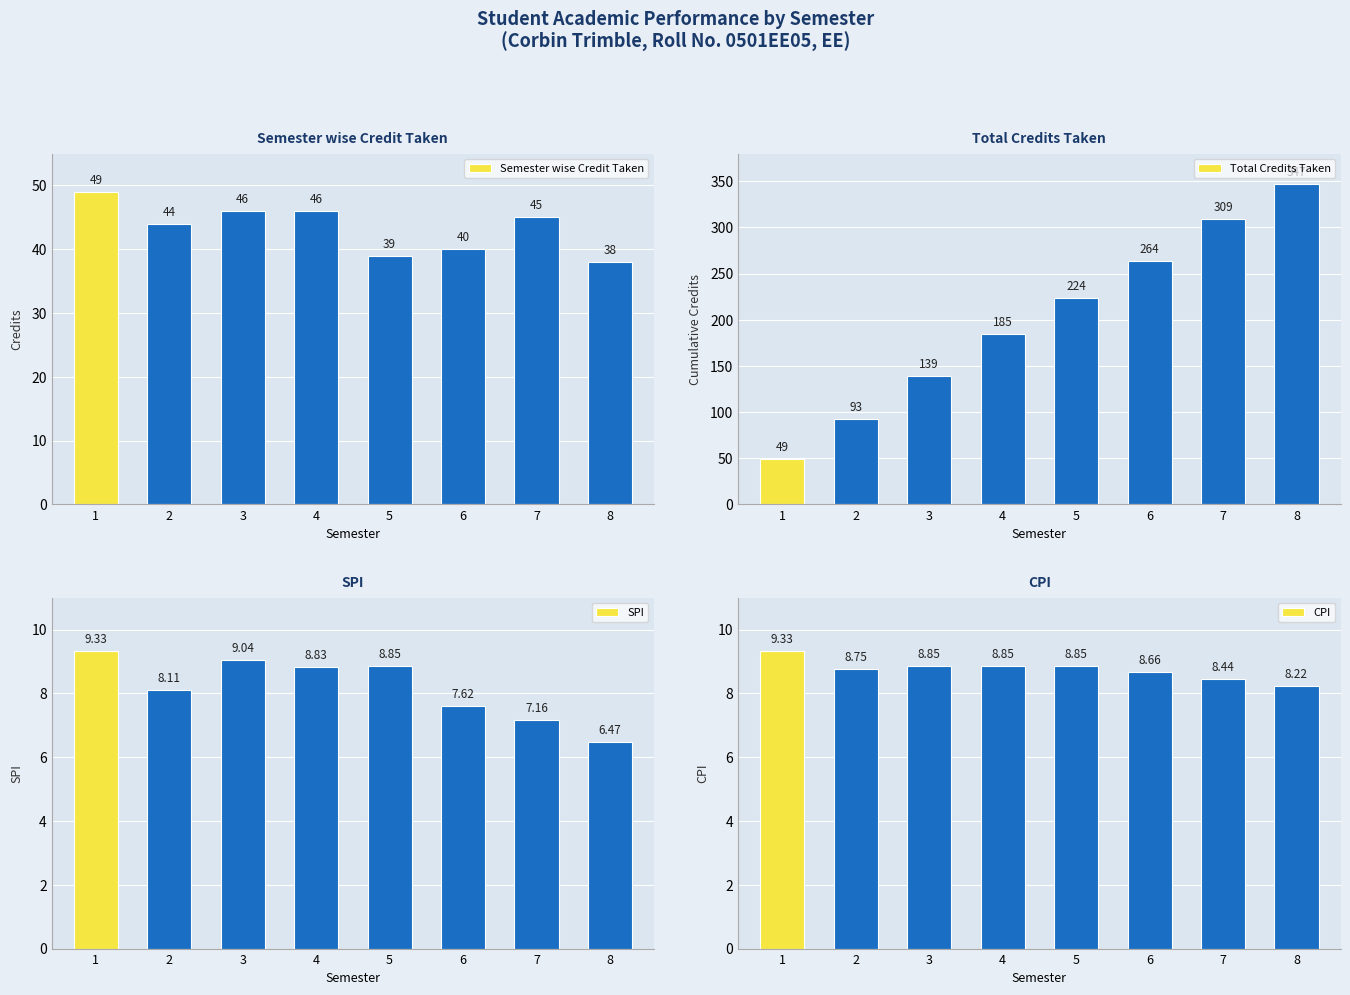

What is the difference between the second highest and second lowest values in the CPI series?

0.4